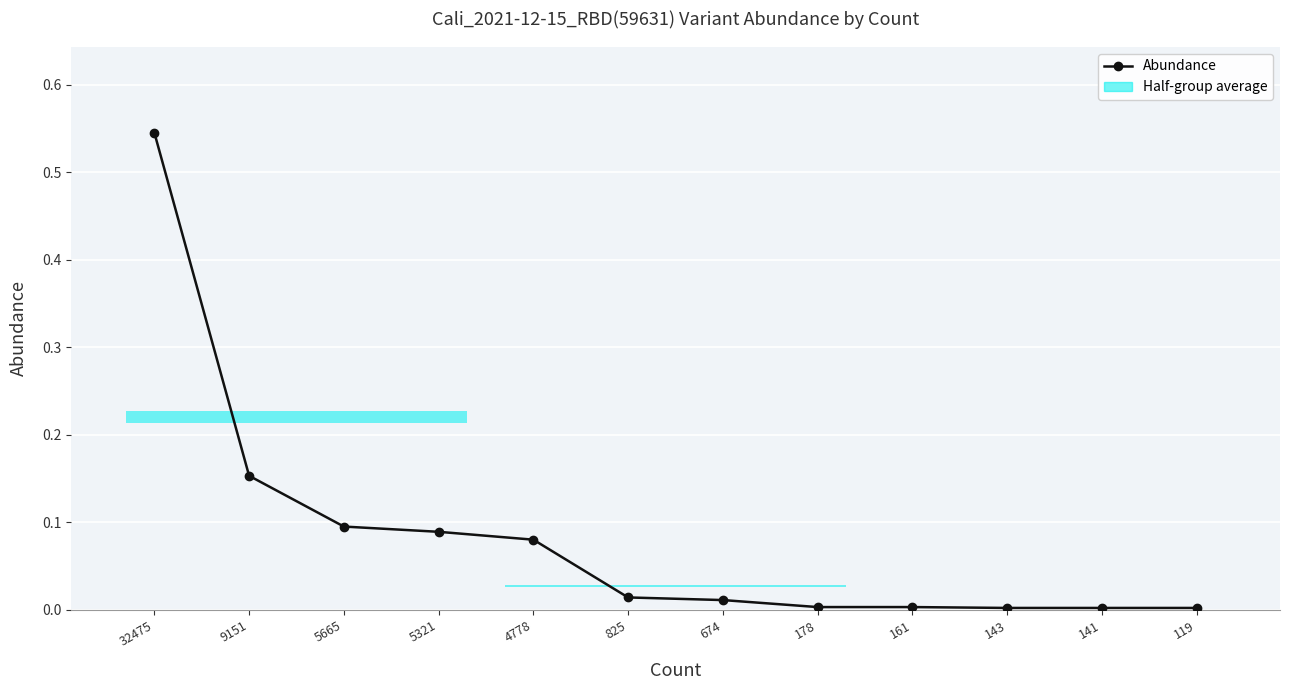

Count the number of categories in the chart.

12